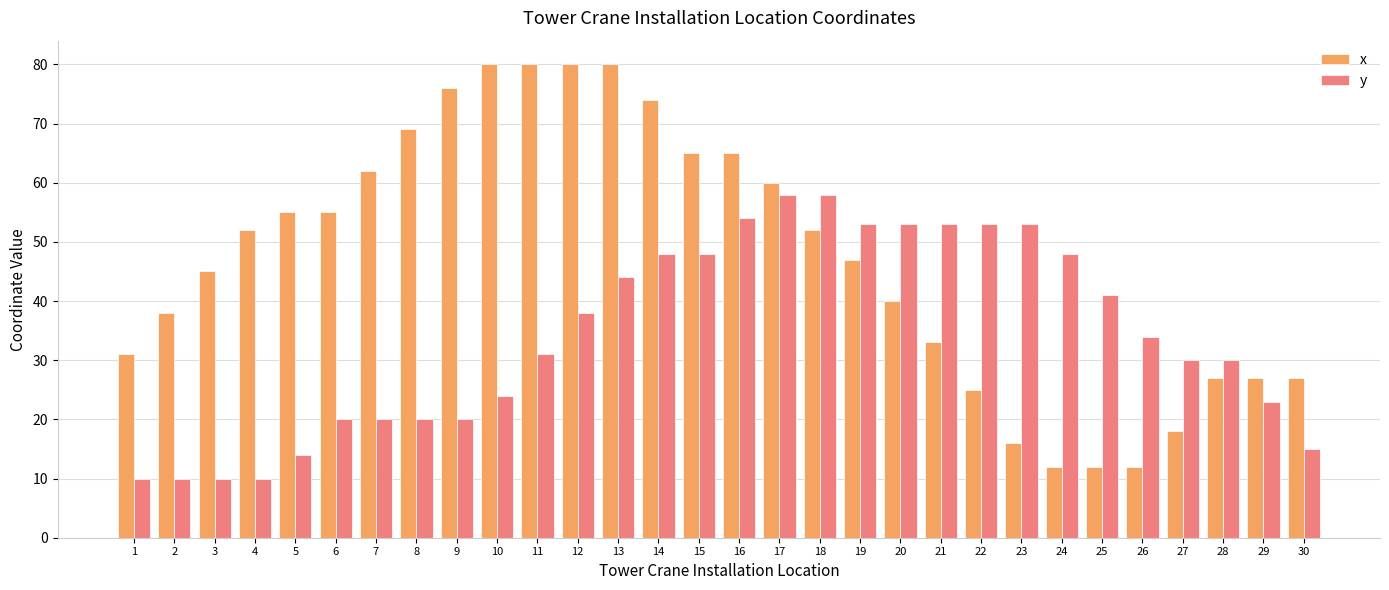

Which series has the largest total across all categories?

x